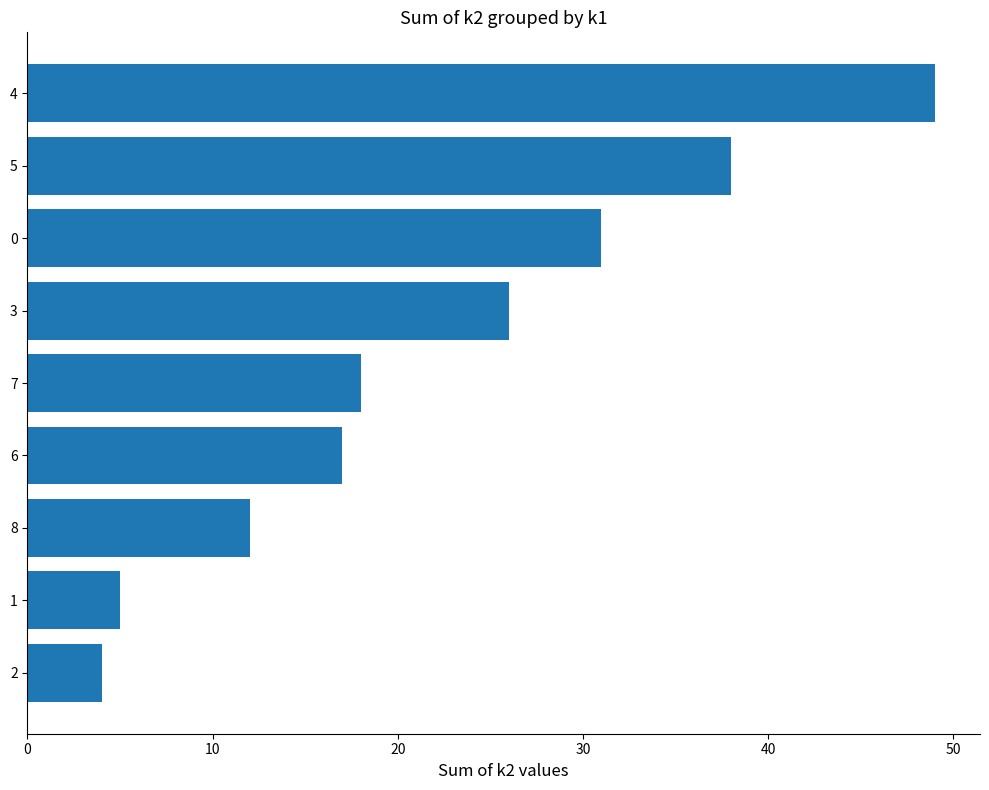

Rank the categories by value from highest to lowest.

4, 5, 0, 3, 7, 6, 8, 1, 2